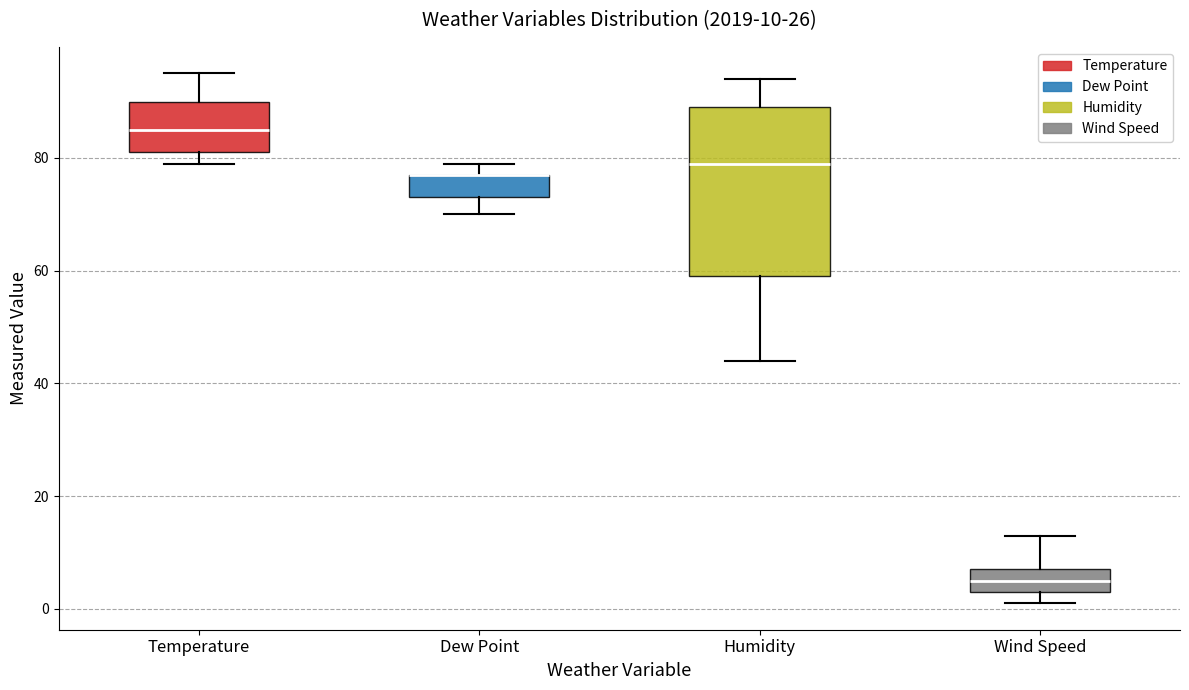

Comparing the boxes themselves (not the whiskers), which one is the tallest?

Humidity